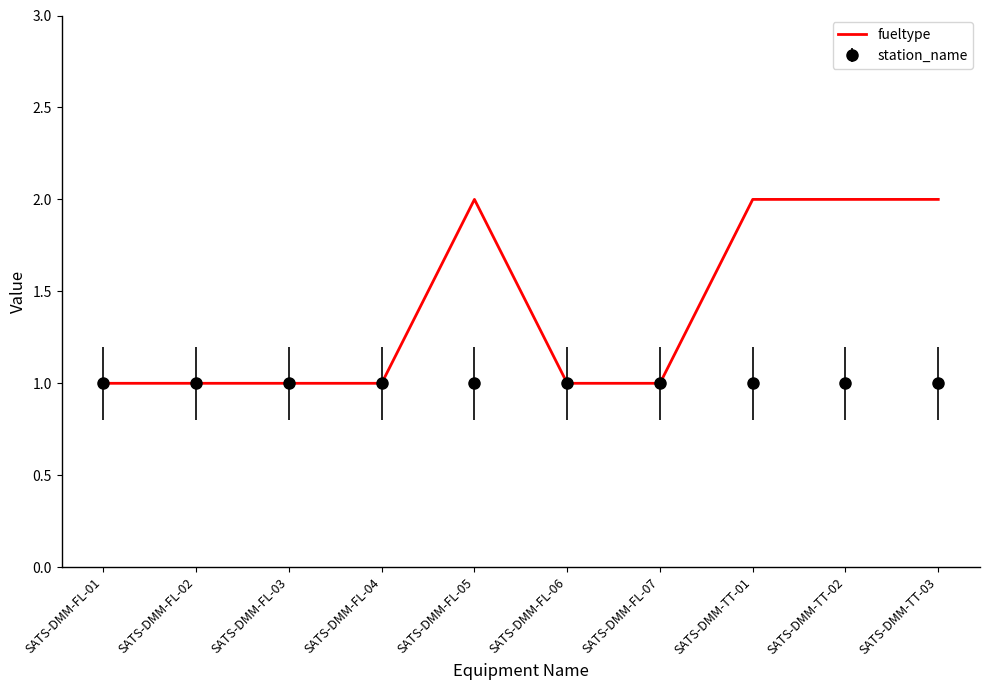

Which series has the largest total across all categories?

fueltype